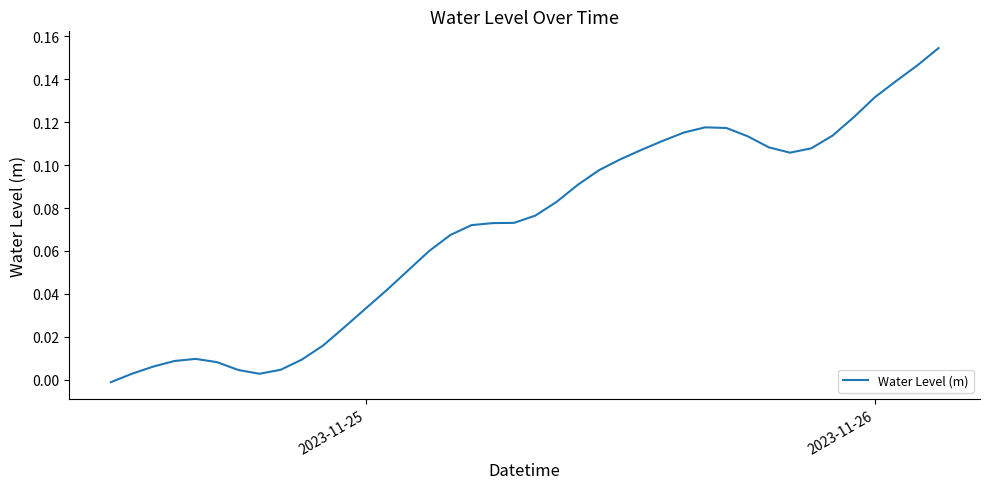

How many series are shown in this chart?

1